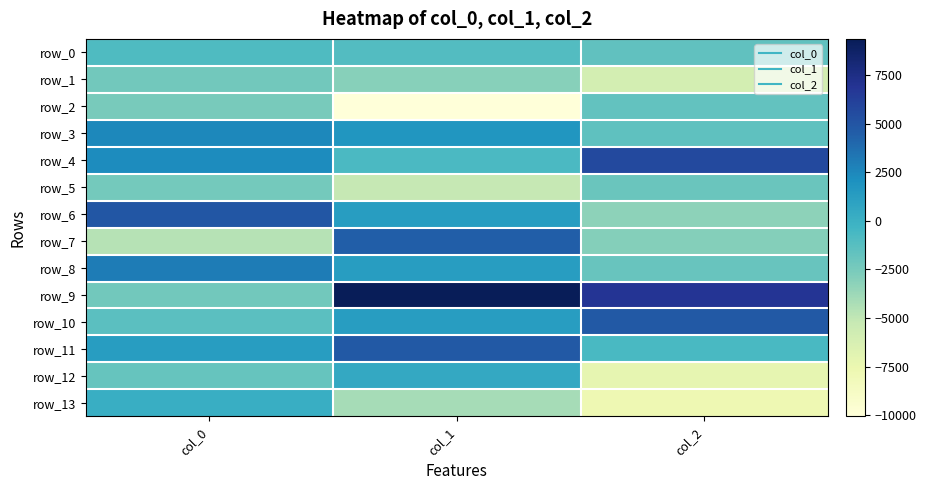

Reading right to left, transcribe all the data shown in this chart.

row_0: -1618.4	-1037.4	-914.1
row_1: -6014.8	-3025.6	-2285.9
row_2: -1673.7	-10060.8	-2500.4
row_3: -1526.5	1733.2	2482.0
row_4: 5665.7	-785.0	2256.5
row_5: -1942.9	-5170.6	-2354.6
row_6: -3280.7	1322.1	4913.7
row_7: -2972.6	4481.3	-4634.8
row_8: -1887.0	1290.9	3007.2
row_9: 6906.2	9370.3	-2263.7
row_10: 4759.4	1260.3	-1376.2
row_11: -650.8	4780.7	1251.8
row_12: -7242.3	490.8	-1850.4
row_13: -7745.6	-4075.6	140.8